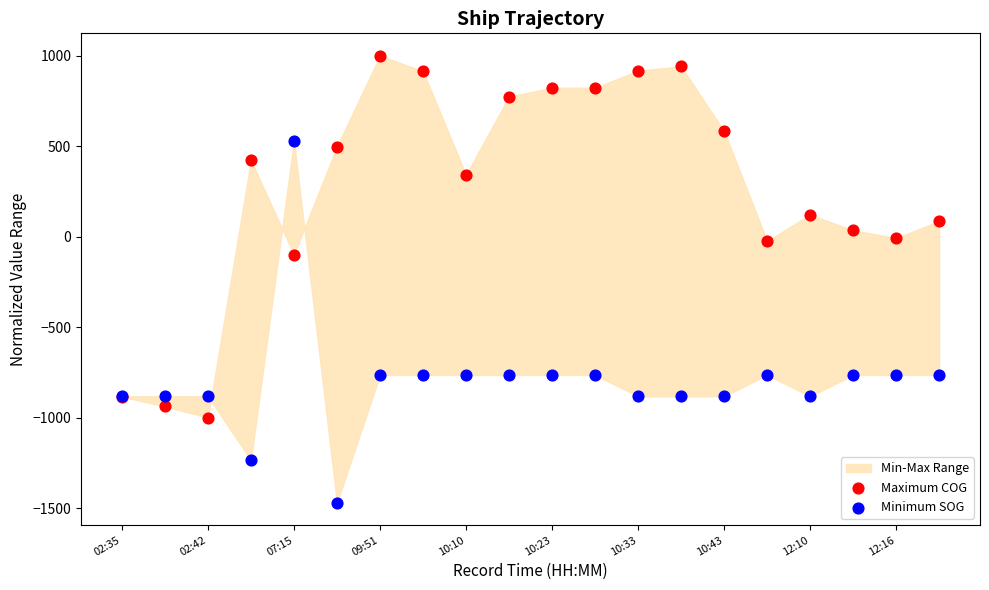

Across all series, what Y value is closest to -235?

-99.5